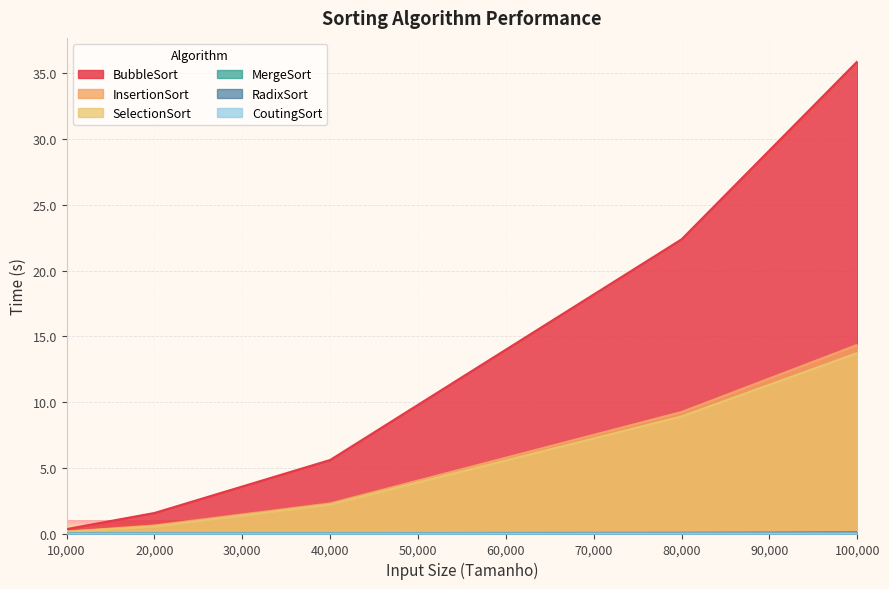

The value of MergeSort at 100000 is 0.1. True or false?

True